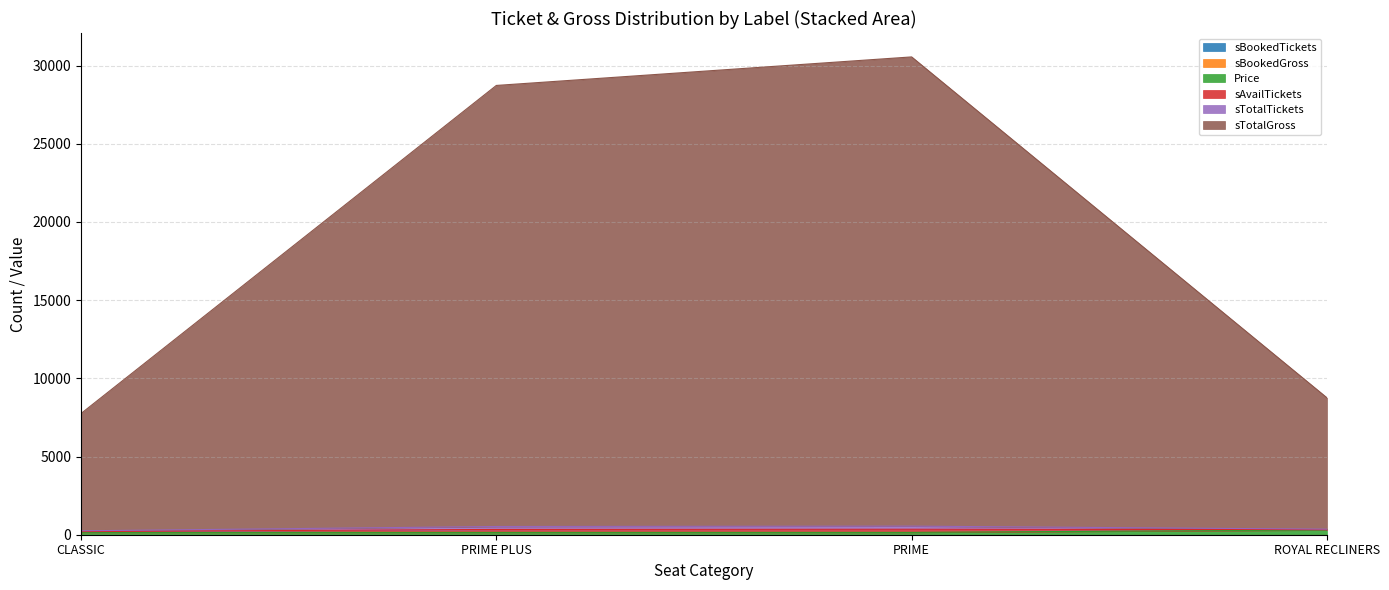

How many Price values are between 150 and 300?

4